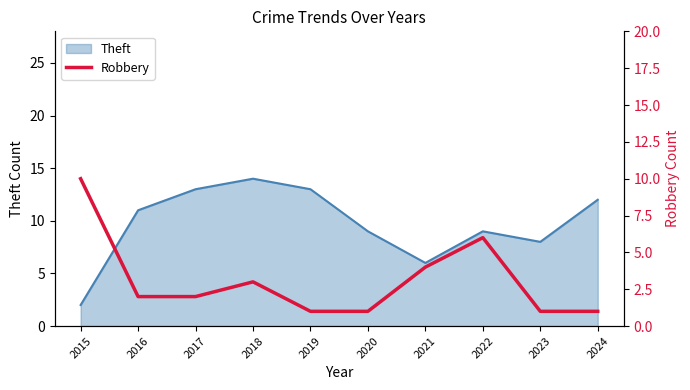

What is the maximum value shown in the chart?

10